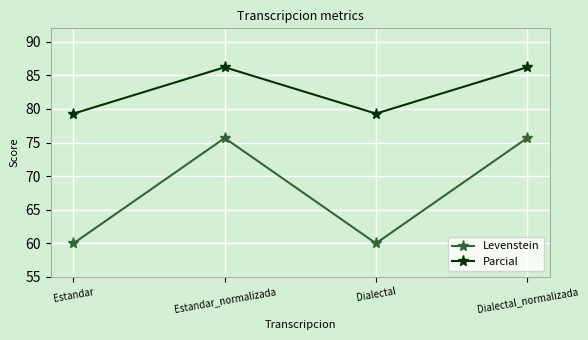

What is the label of the 1st point from the left?

Estandar